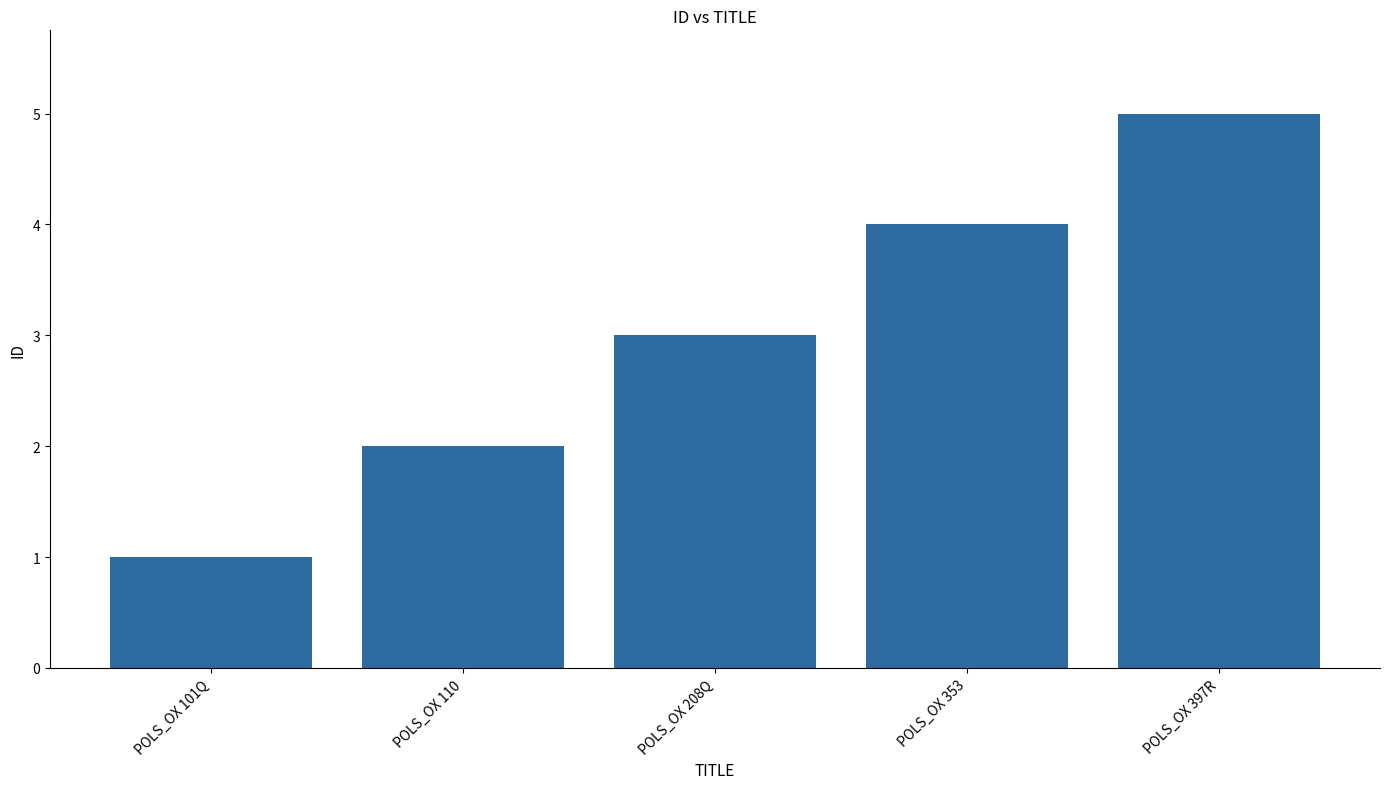

Count the number of categories in the chart.

5